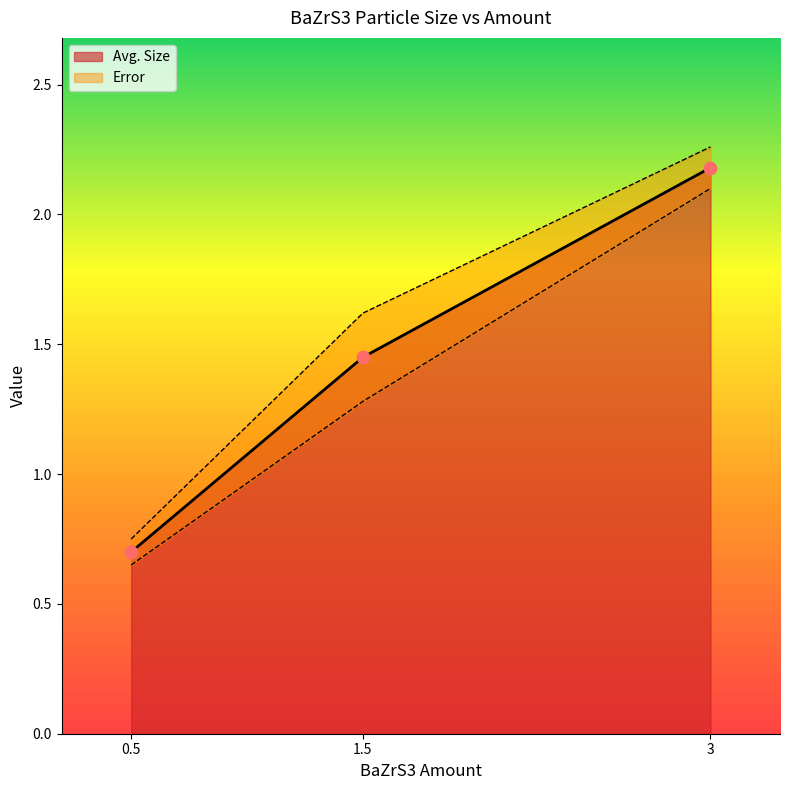

What is the change in value from 0.5 to 1.5?

+0.8